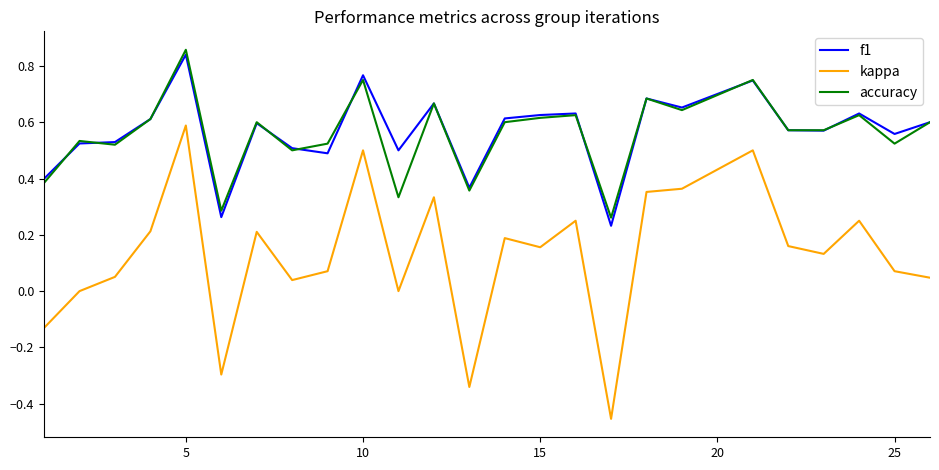

Which series has the widest spread of values?

kappa